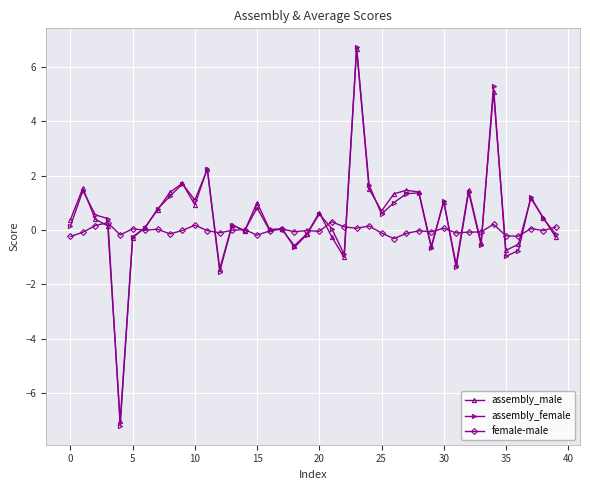

What is the maximum value shown in the chart?

6.7